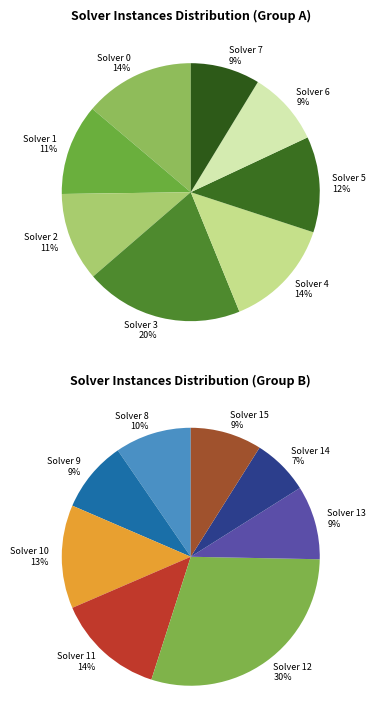

Combined, do Solver 8 and Solver 11 account for over 50%?

No